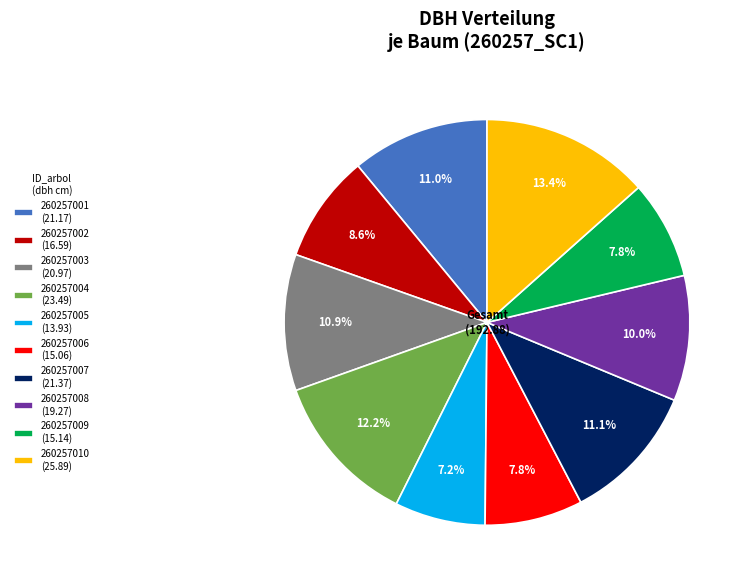

Between 260257005 and 260257001, which is larger?

260257001